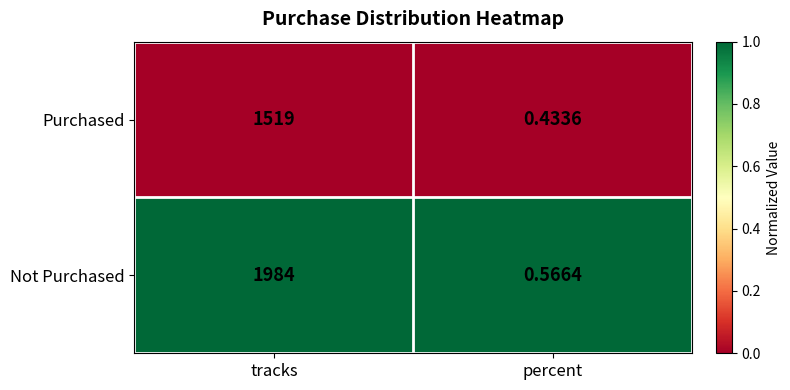

List the series in order of their overall mean, highest first.

Not Purchased, Purchased